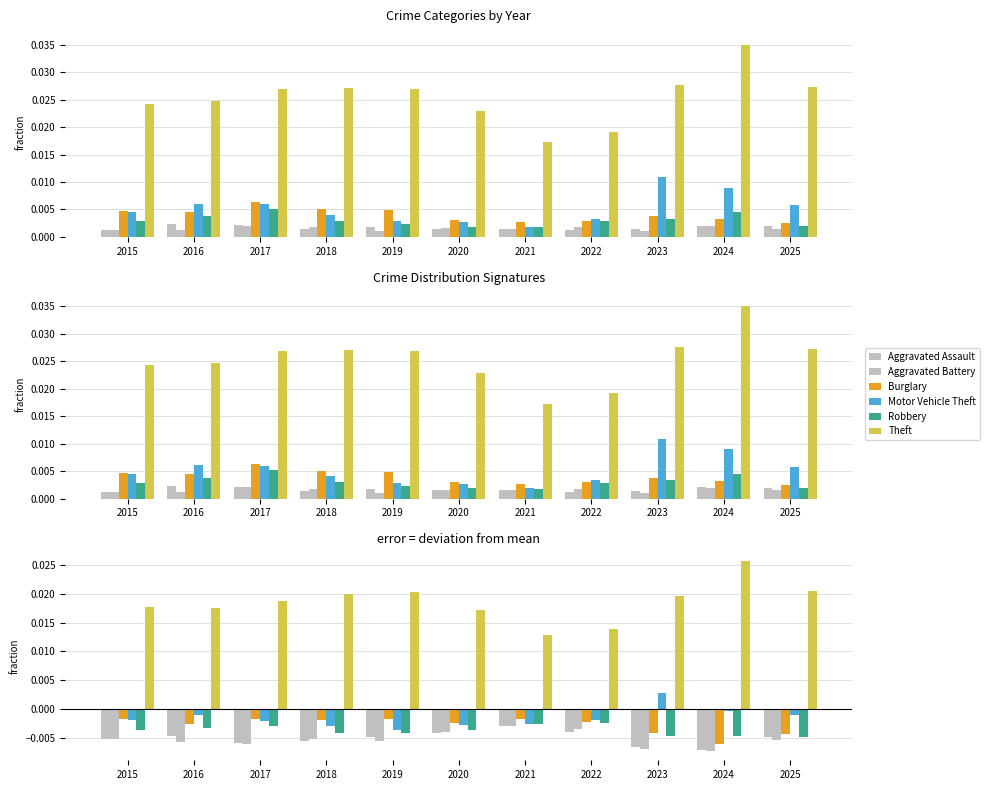

Which series has the largest range (max minus min)?

Theft